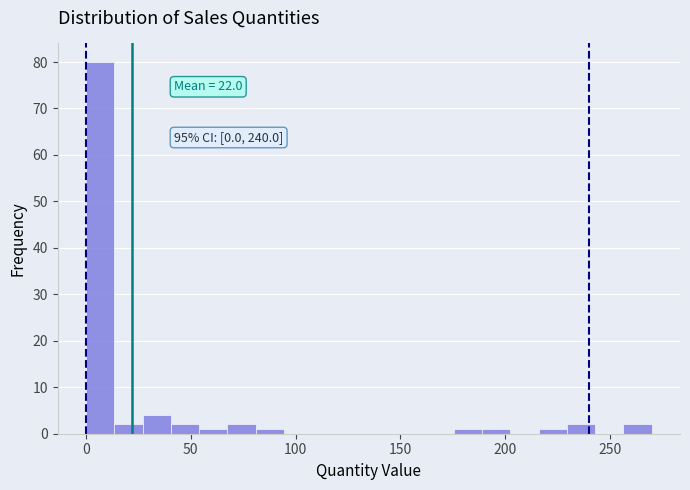

Around what value on the x-axis is the tallest bar? Give the approximate position of its centre, as read against the axis.

5